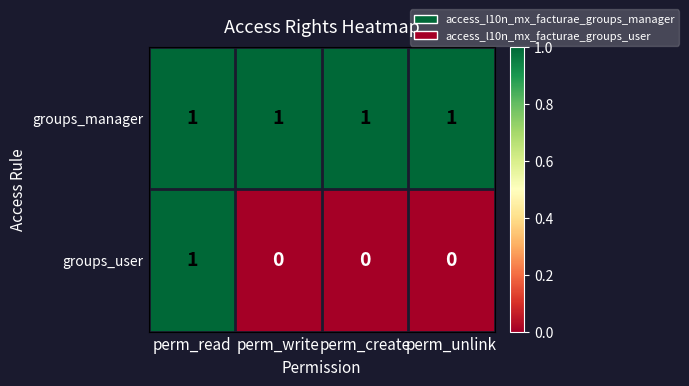

What is the spread (max minus min) of values at perm_unlink?

1